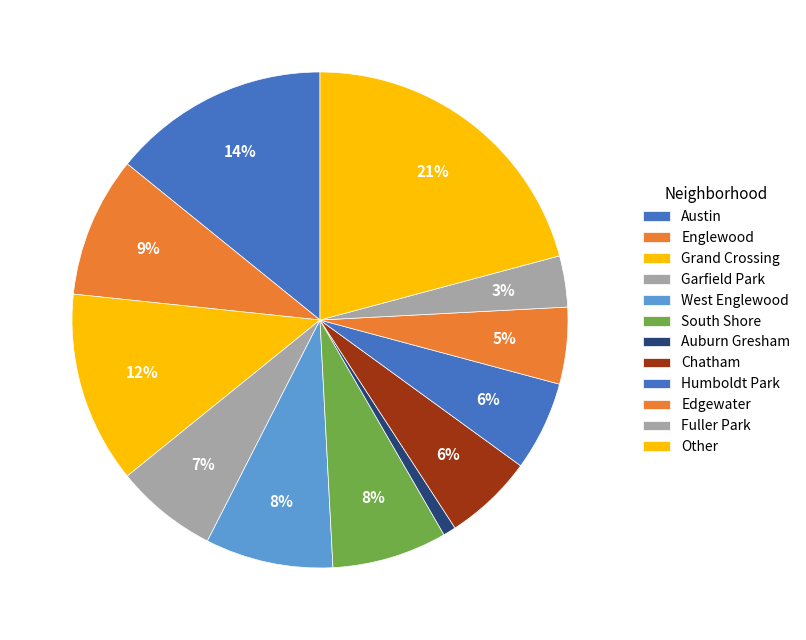

Count the number of slices in the pie.

12